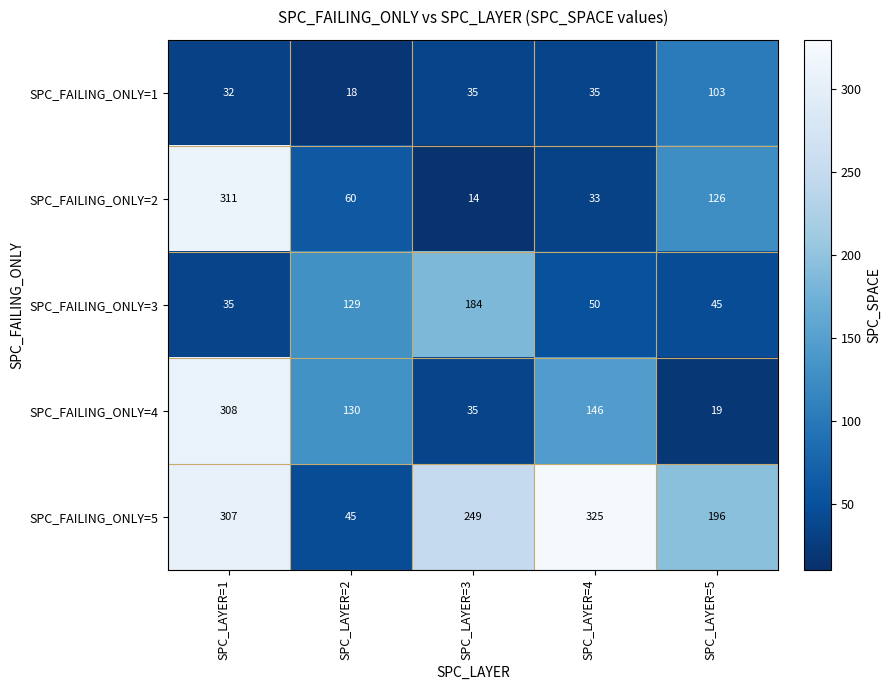

What is the difference between the maximum and minimum values in the SPC_FAILING_ONLY=3 series?

149